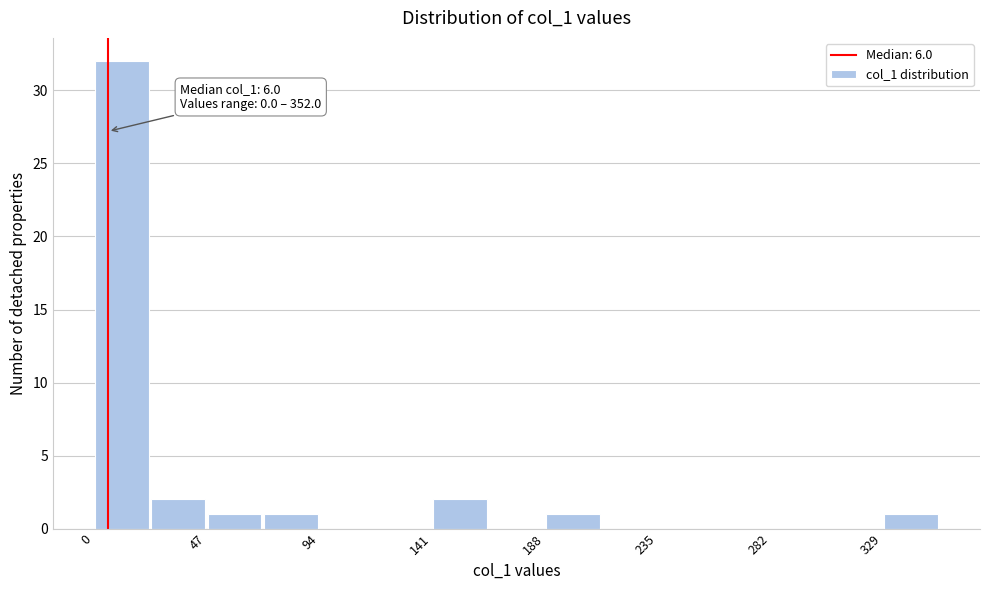

Which range on the x-axis has the tallest bar?

0 to 25